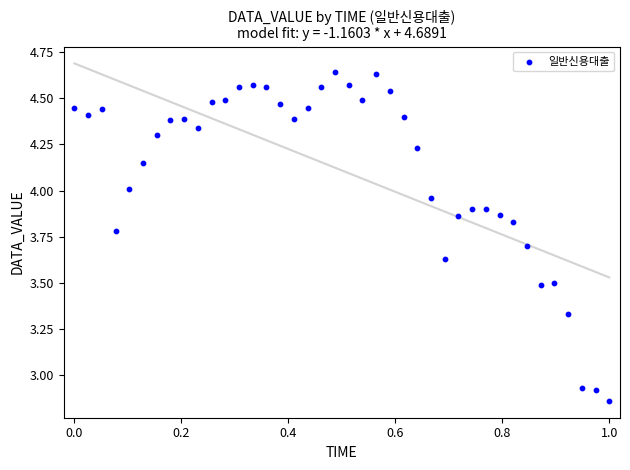

What is the range of X values (max minus min)?

1.0